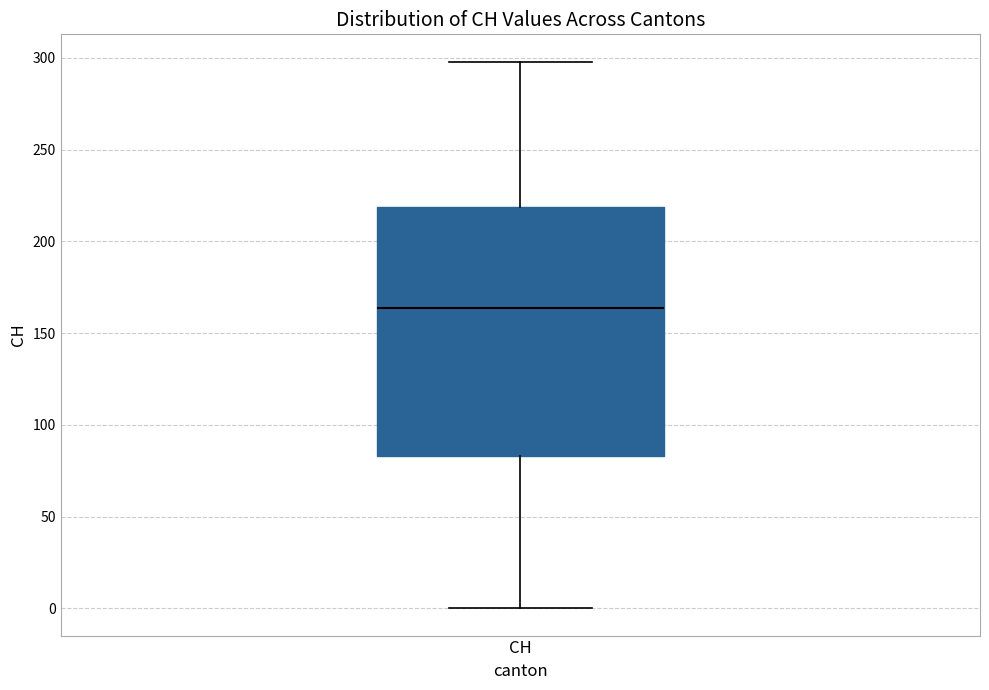

Where is the lower edge of the box for CH on the y-axis? The values are not printed on the chart, so give them approximately, as read against the axis.

85